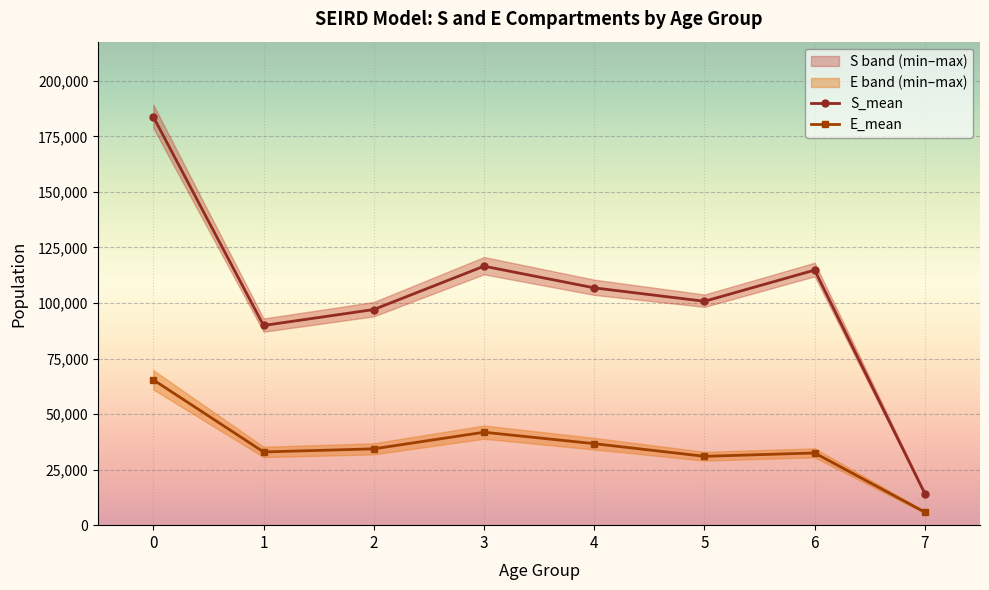

True or false: E_mean and S_mean intersect in this chart.

False